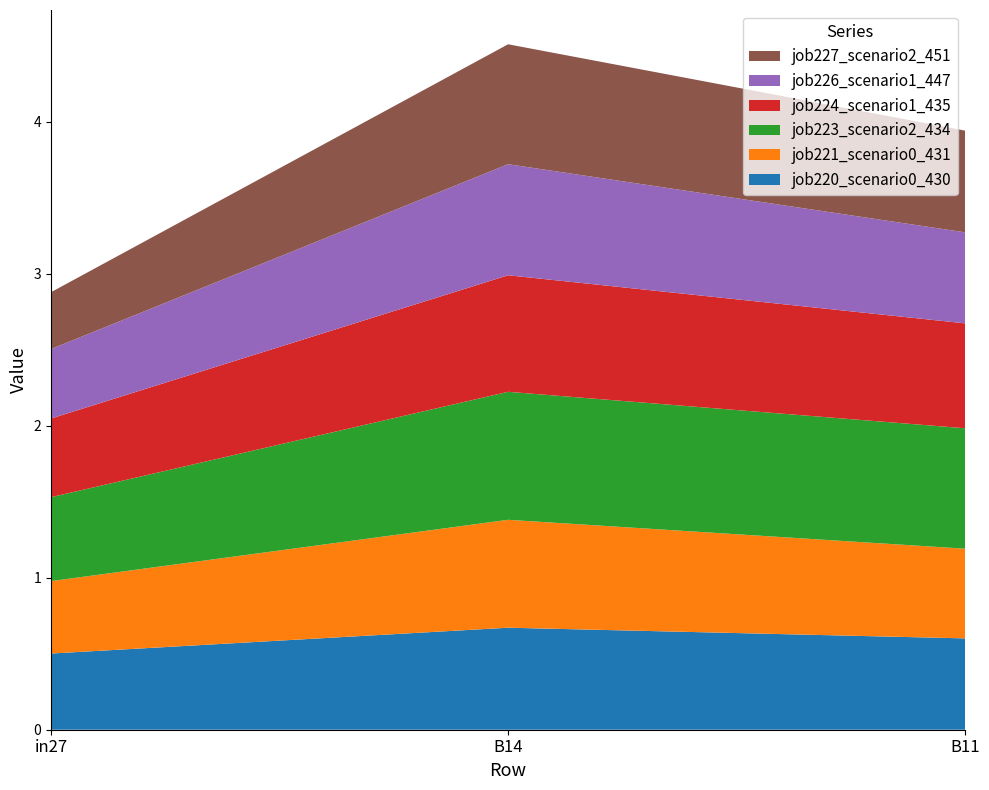

Reading left to right, extract all data points from this chart.

job220_scenario0_430: in27=0.5	B14=0.7	B11=0.6
job221_scenario0_431: in27=0.5	B14=0.7	B11=0.6
job223_scenario2_434: in27=0.6	B14=0.8	B11=0.8
job224_scenario1_435: in27=0.5	B14=0.8	B11=0.7
job226_scenario1_447: in27=0.5	B14=0.7	B11=0.6
job227_scenario2_451: in27=0.4	B14=0.8	B11=0.7